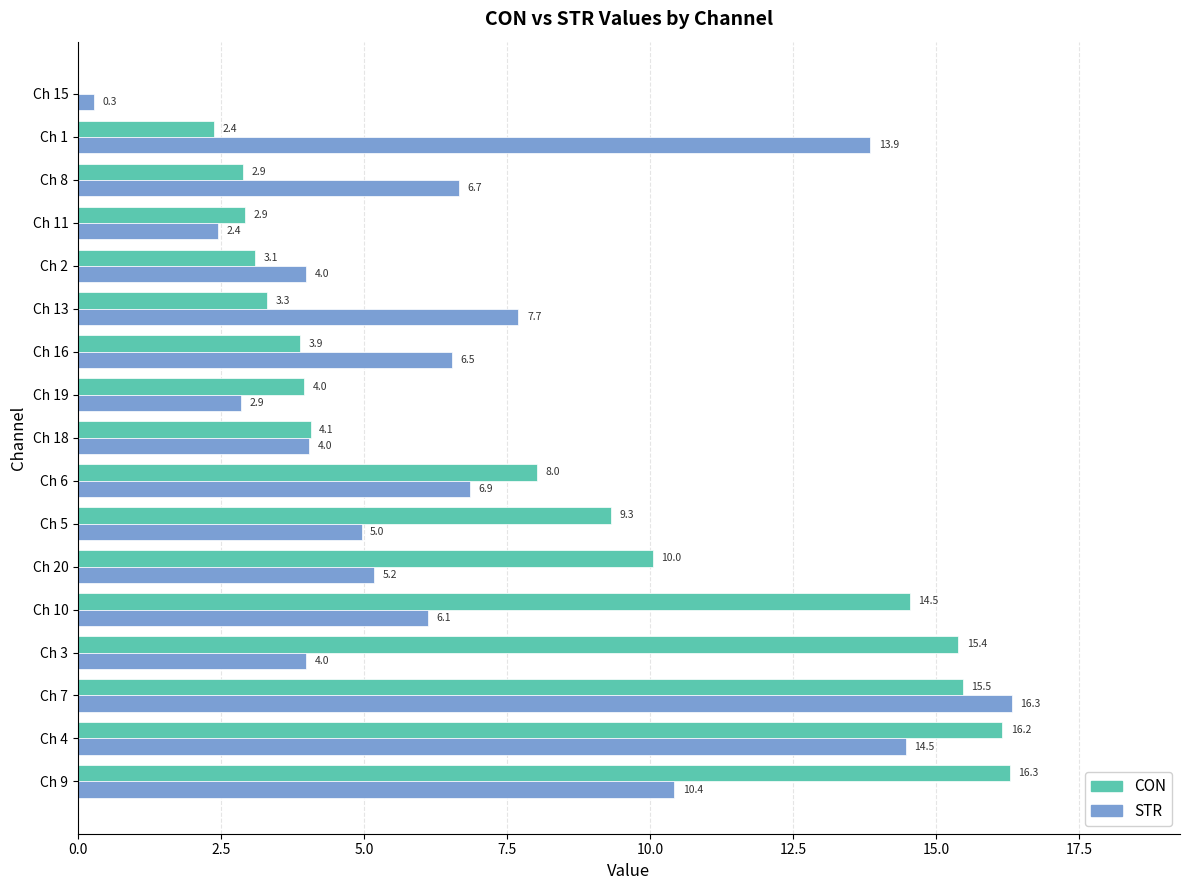

Count the number of data series in this chart.

2